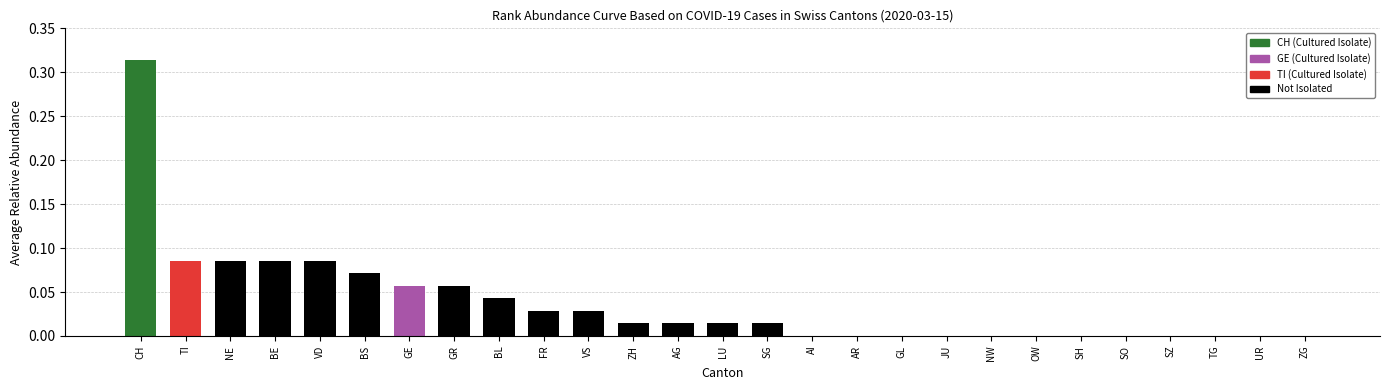

Between CH and AI, which is larger?

CH